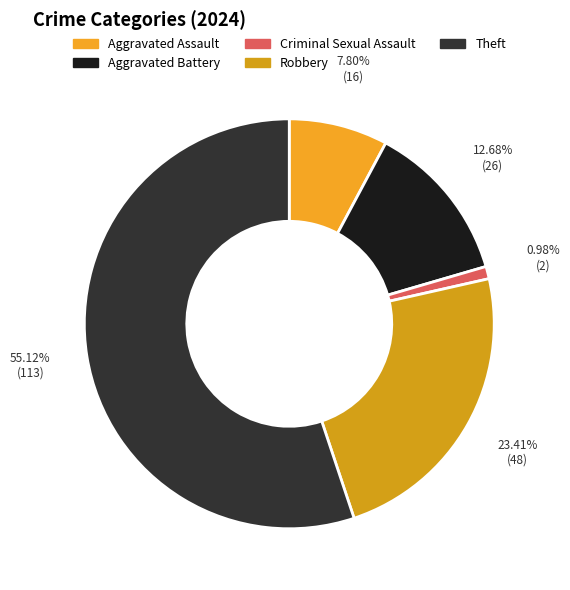

Is it true that Criminal Sexual Assault is 1% of the pie?

True